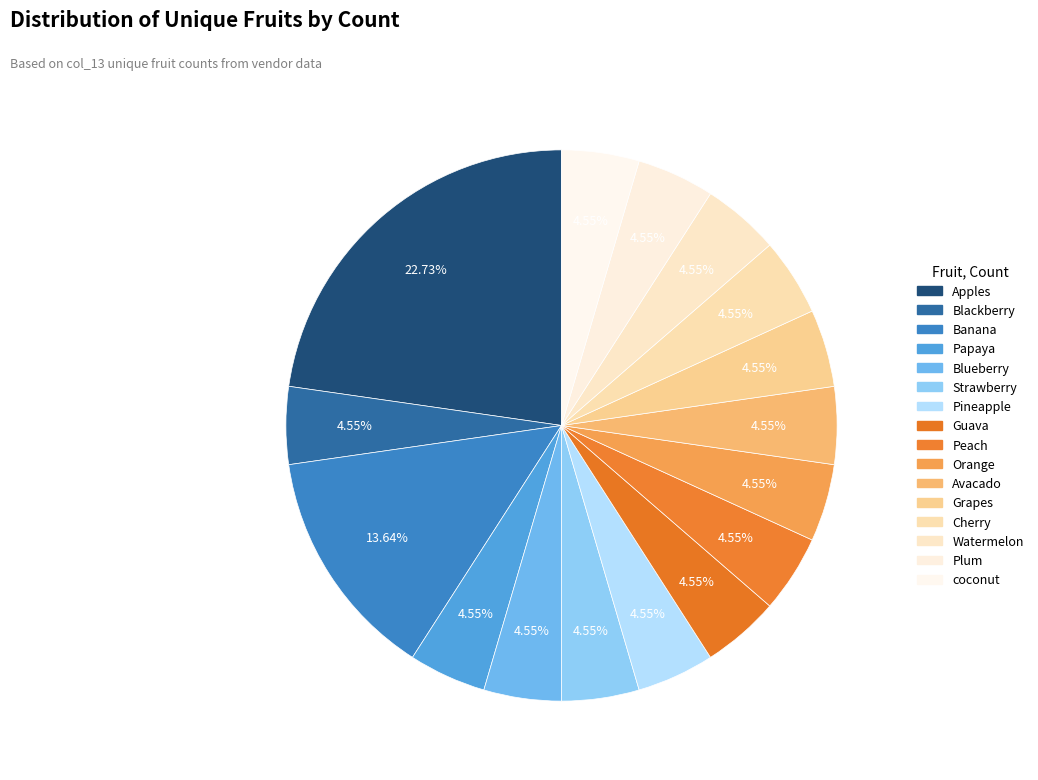

Which slice is the largest?

Apples